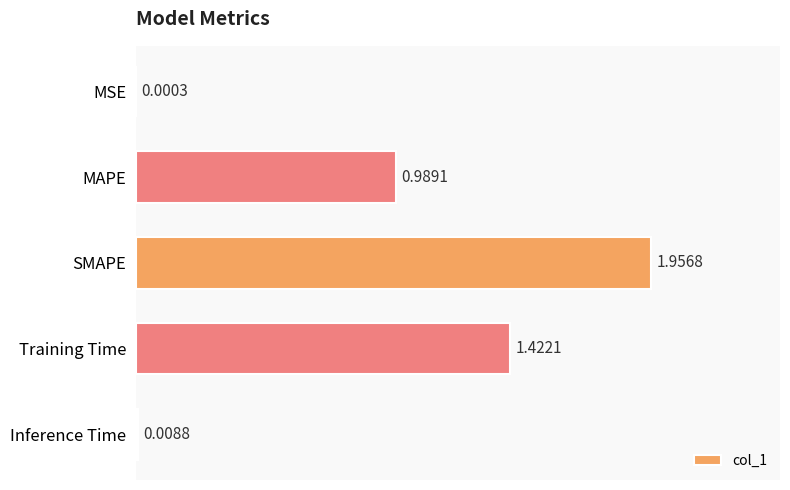

Are the bars horizontal?

Yes